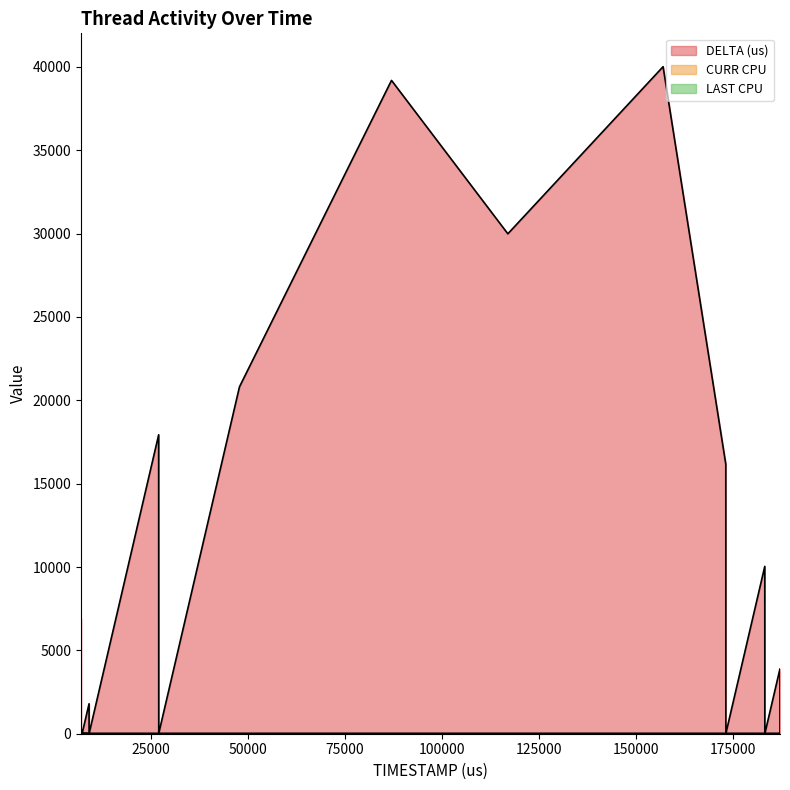

True or false: CURR CPU has a value of 31 at 7169.

True